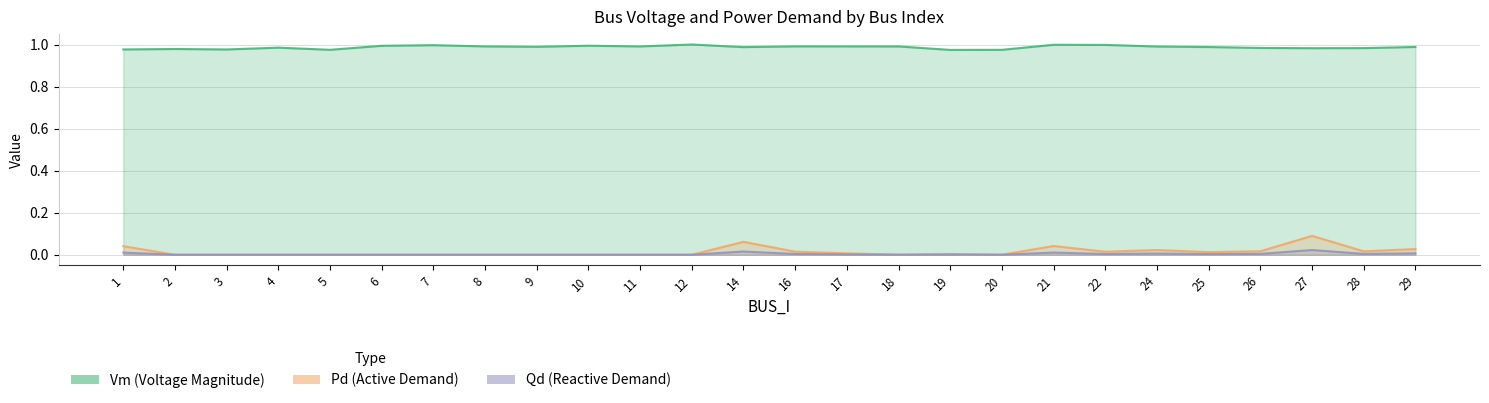

At which category does the chart reach its peak across all series?

12